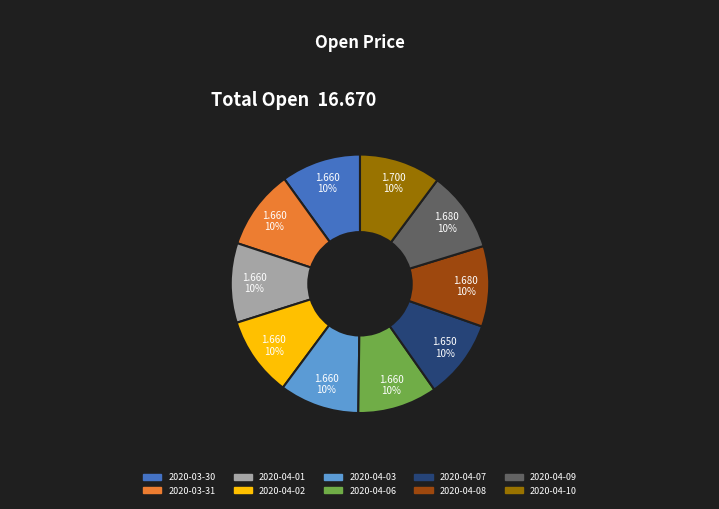

How many slices are in this pie chart?

10